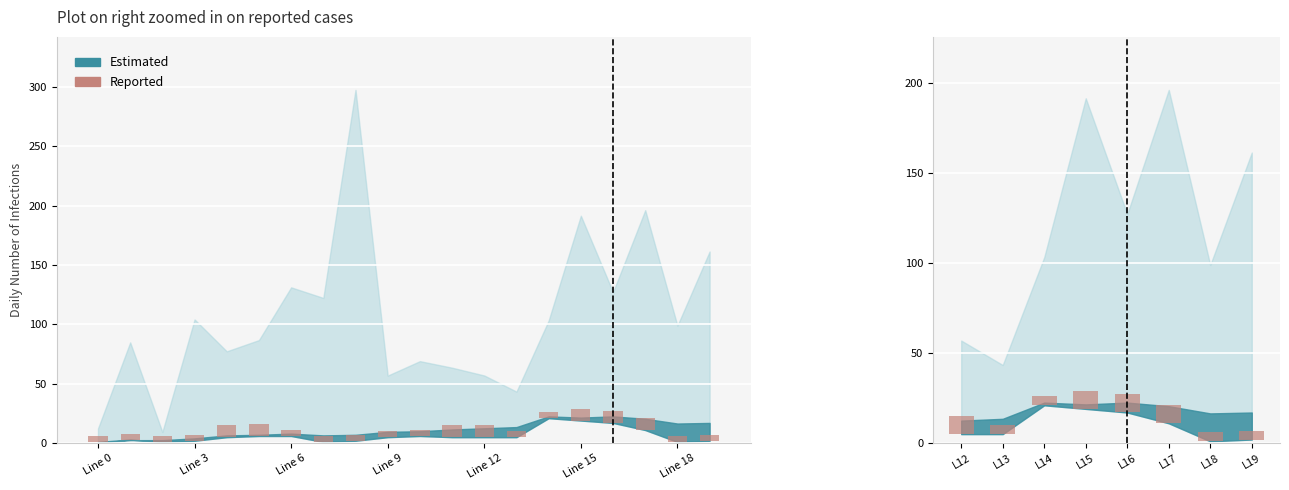

The chart shows a value of 3 at L14. True or false?

False